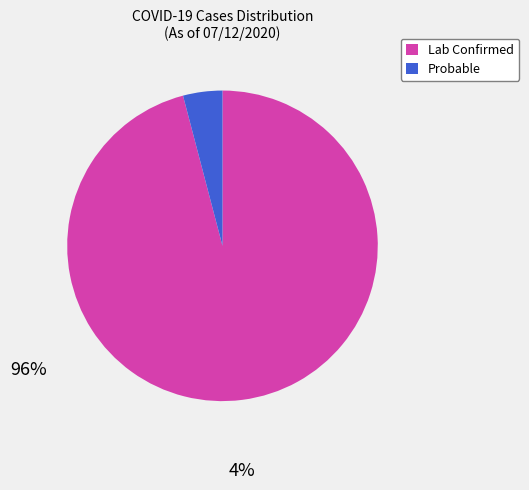

Is the sum of Lab Confirmed and Probable greater than half?

Yes